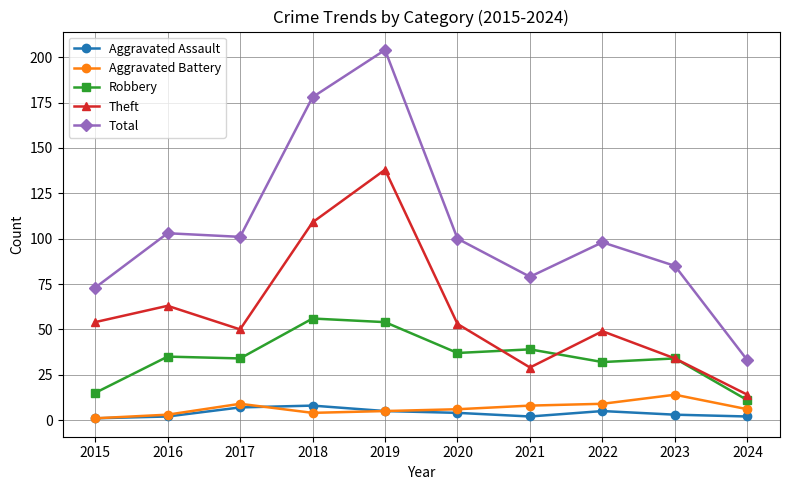

At which label does Total reach its peak?

2019